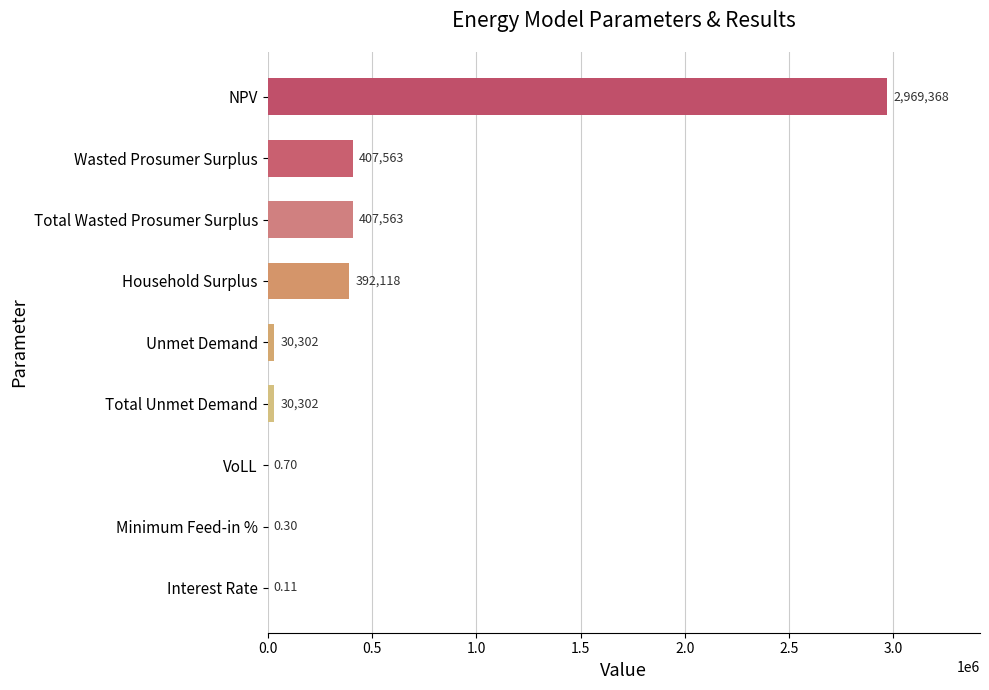

What is the average value?

470801.8